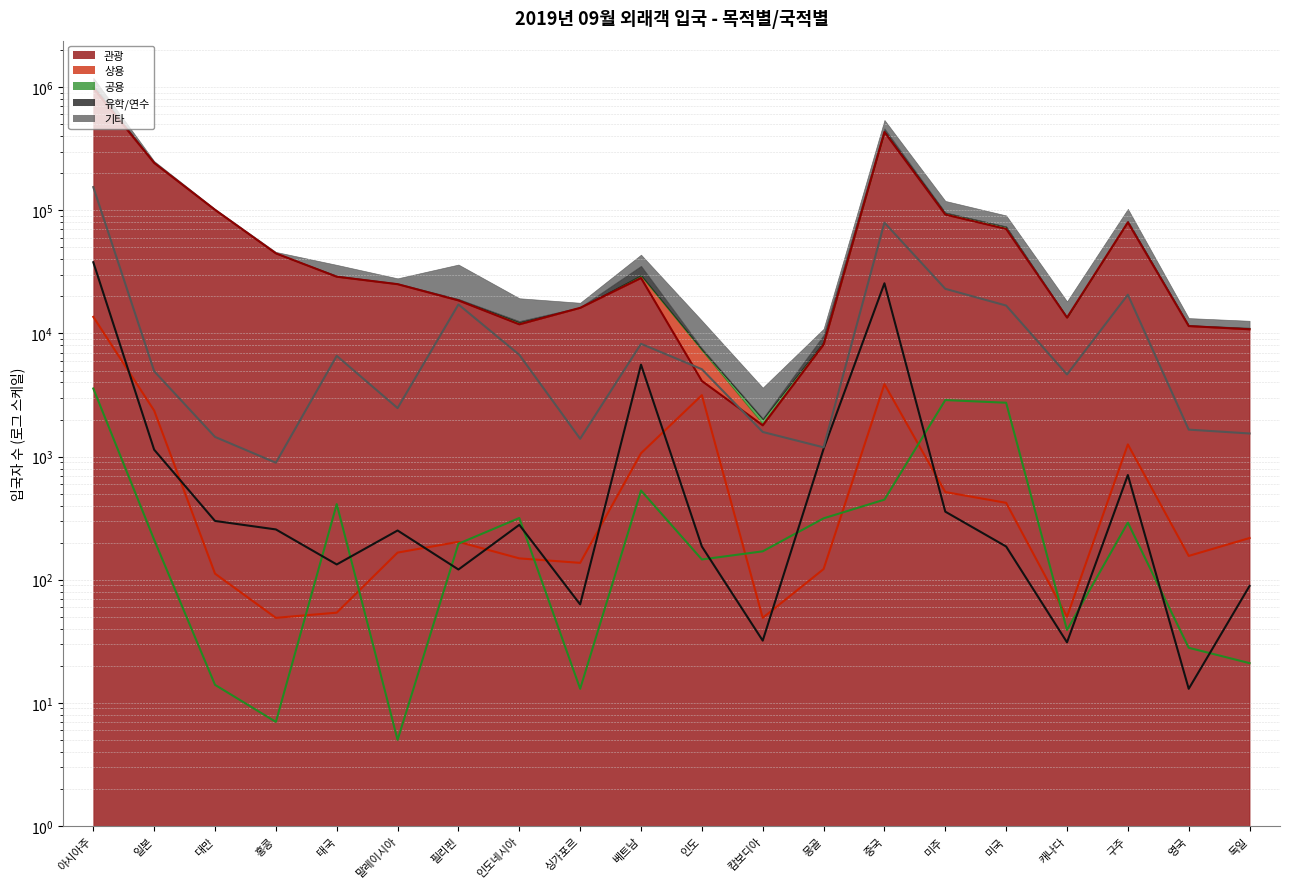

Which series changed the most between 태국 and 캄보디아?

관광 (線)